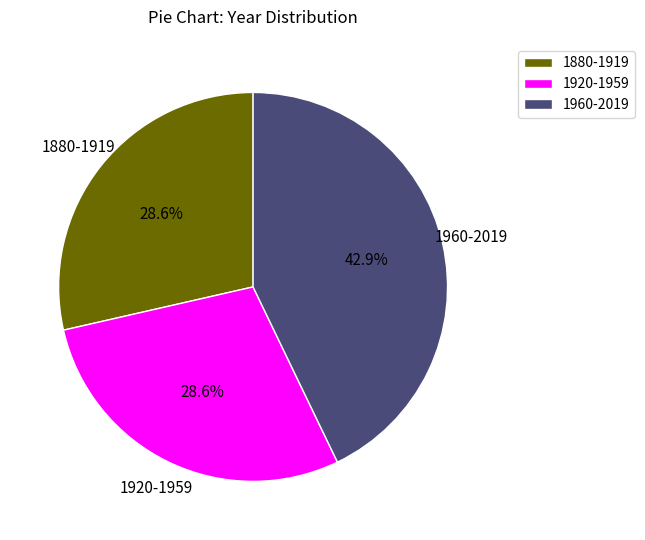

Approximately how many times larger is the value at 1920-1959 compared to 1880-1919?

1.0